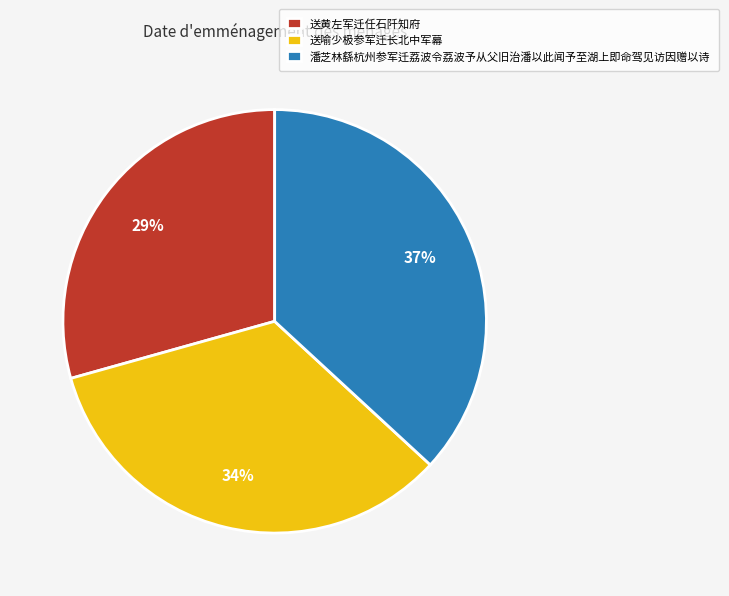

To the nearest percent, what is the difference between the largest and smallest slice percentages?

8%